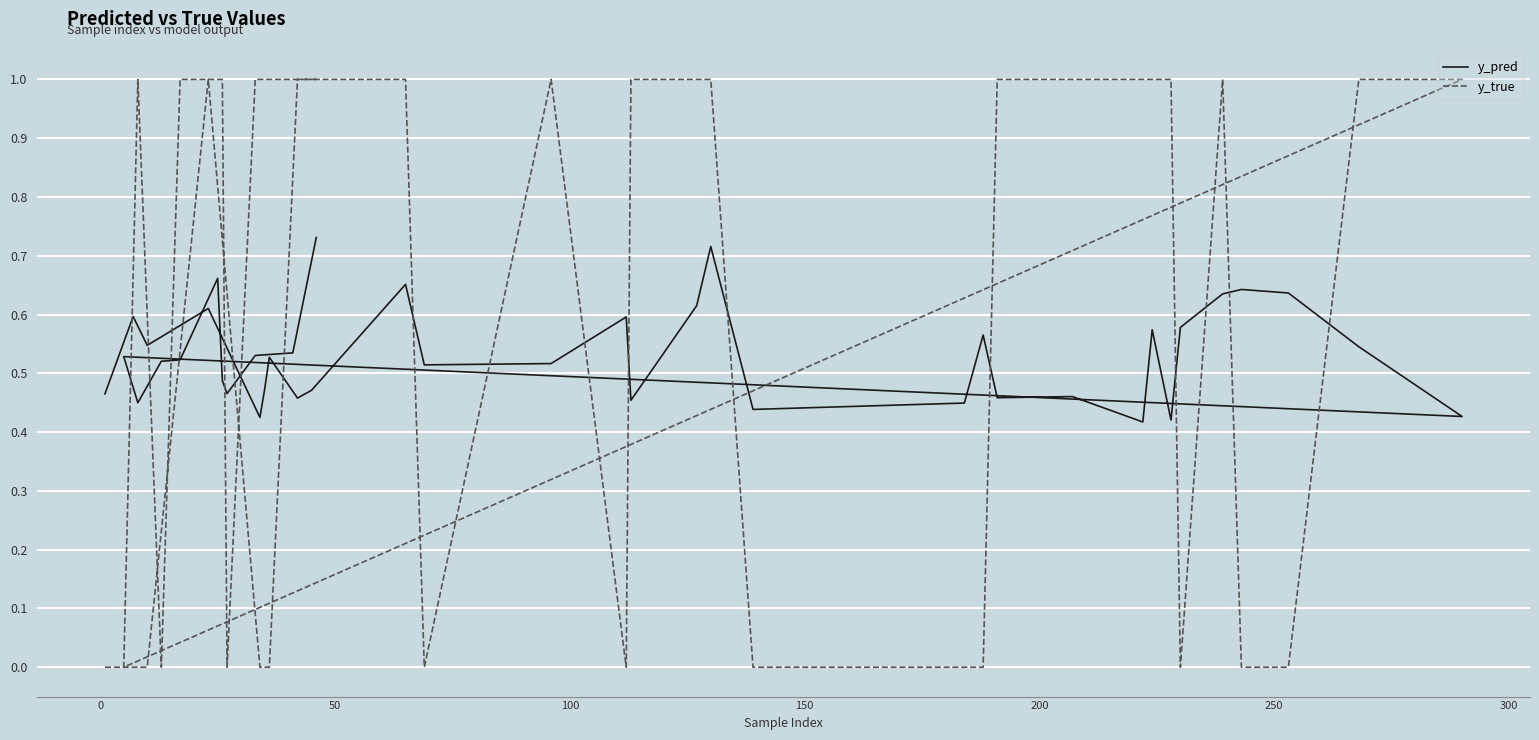

In y_true, how many points are higher than both neighbors (excluding endpoints)?

4